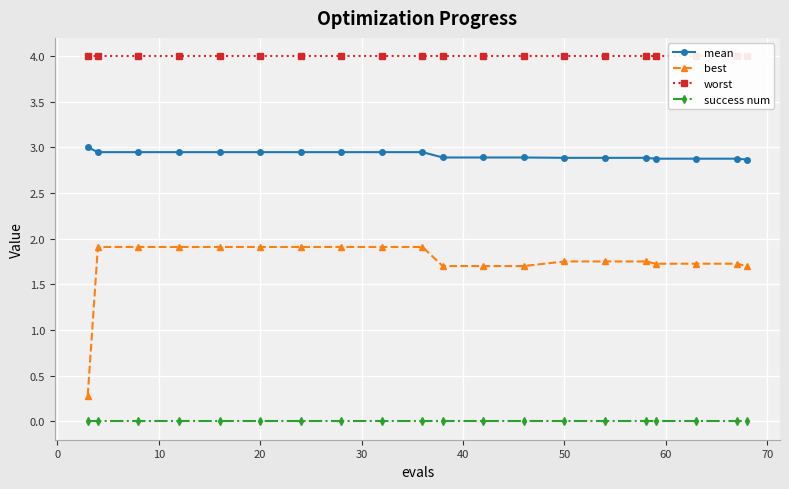

Rank the series by their maximum value, from highest to lowest.

worst, mean, best, success num